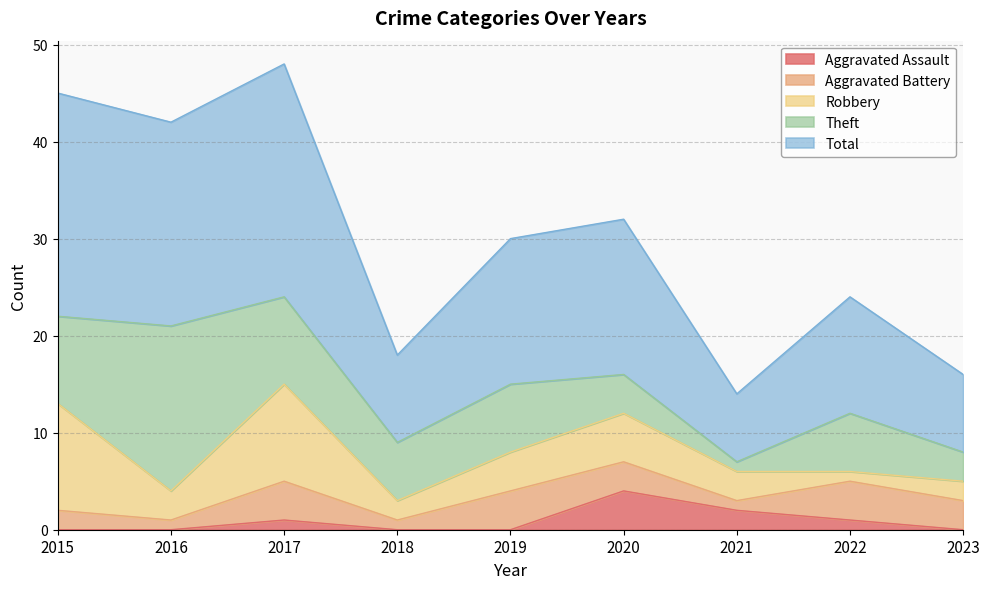

What is the sum of all Robbery values?

41